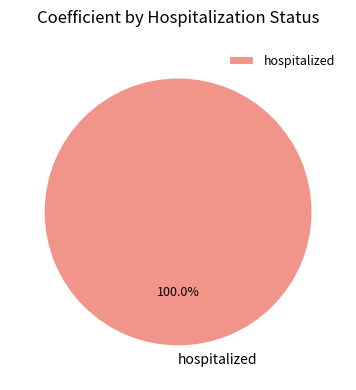

Rank the categories by value from lowest to highest.

hospitalized